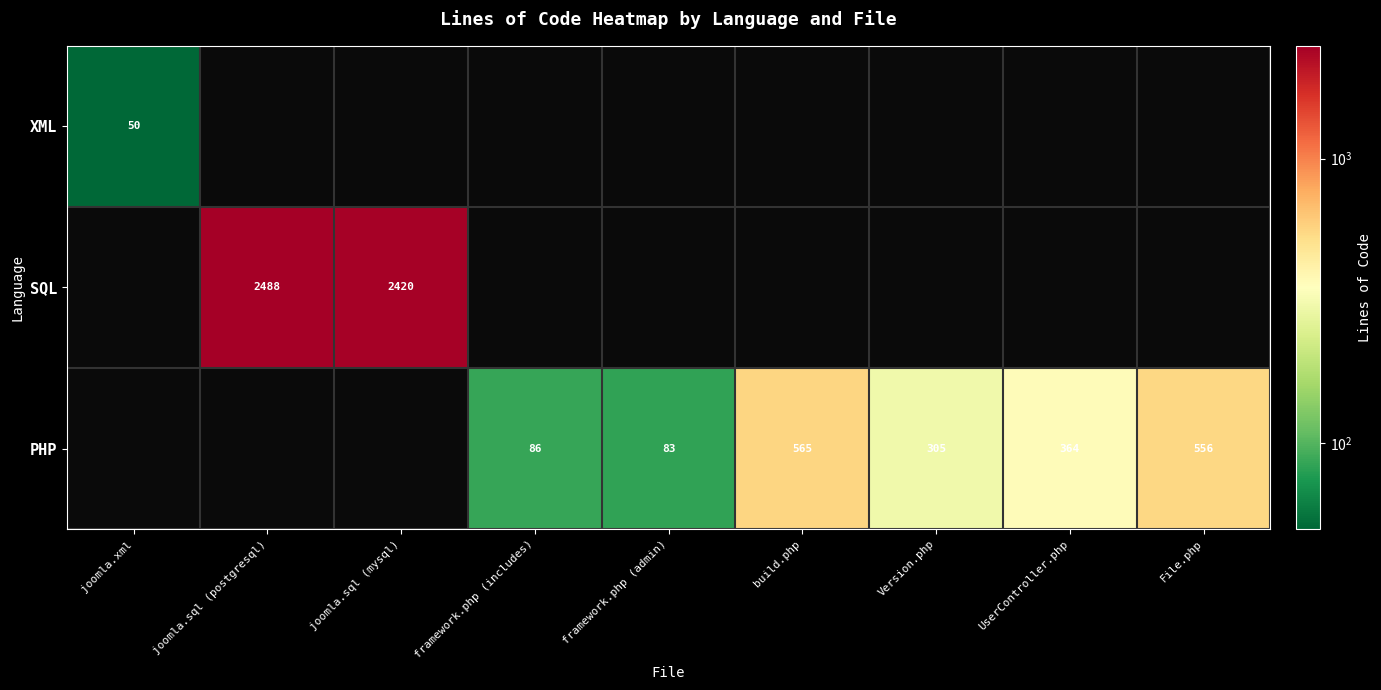

The PHP series shows 86 at framework.php (includes). True or false?

True